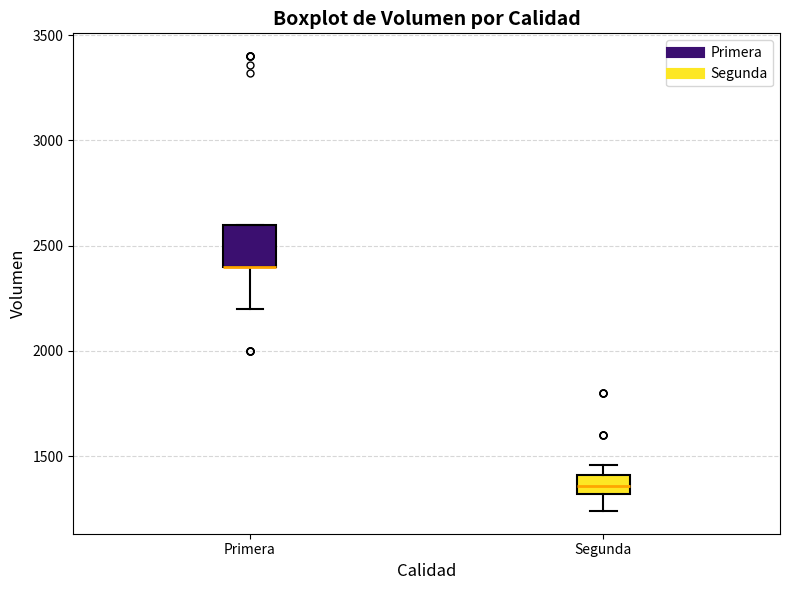

Where is the upper edge of the box for Primera on the y-axis? The values are not printed on the chart, so give them approximately, as read against the axis.

2600